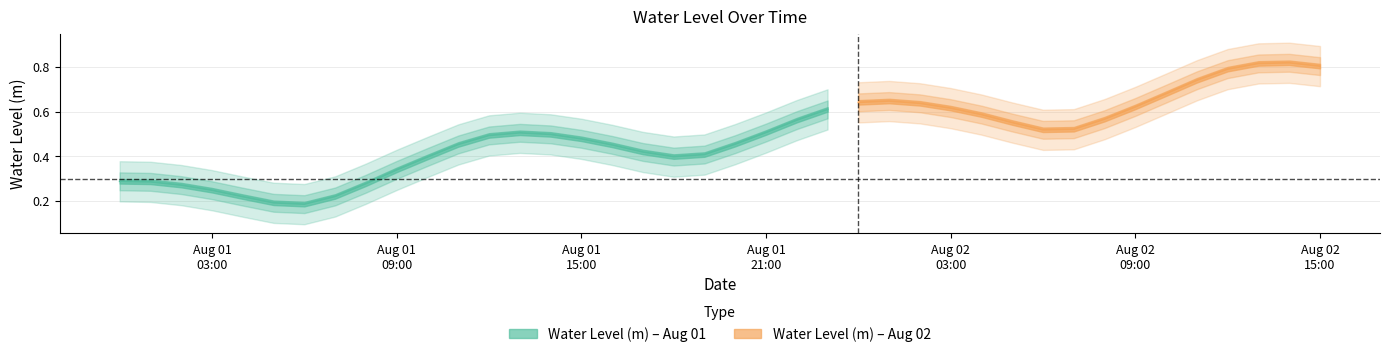

How many values are between 0 and 1?

40